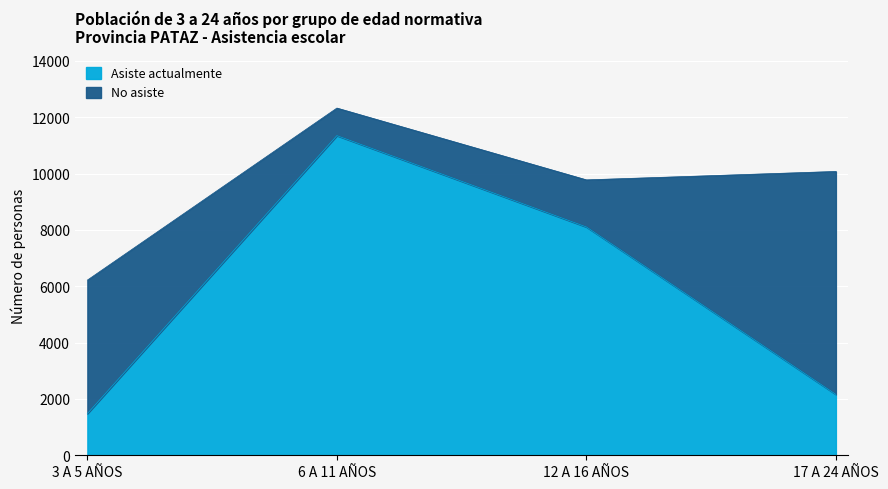

What is the greatest value displayed?

11348